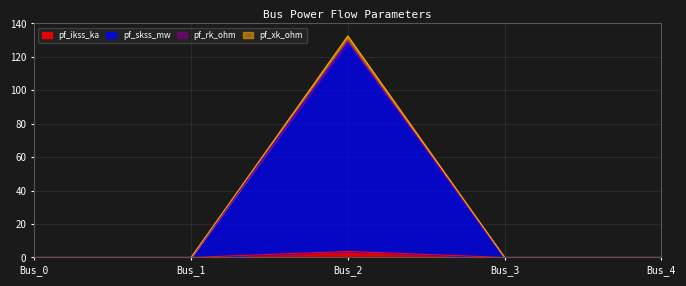

Which series has the largest total across all categories?

pf_xk_ohm